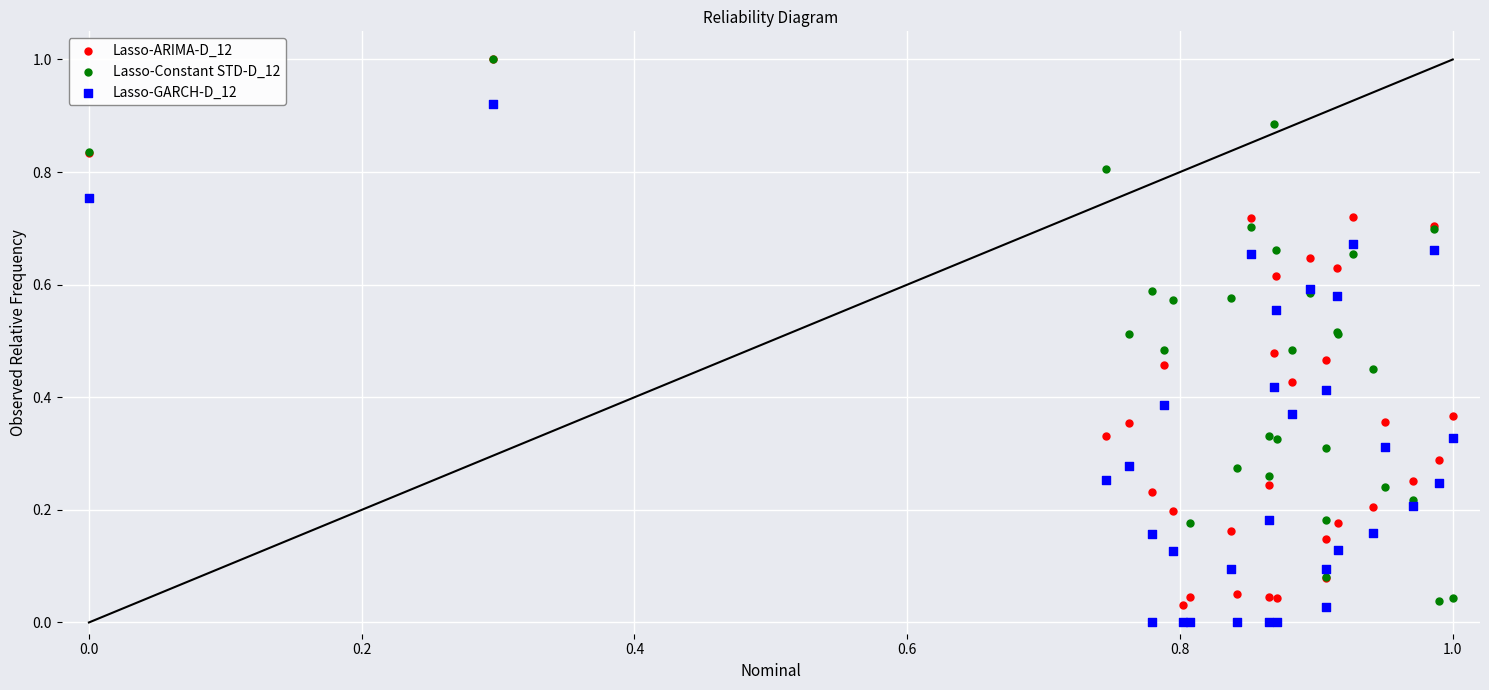

What are all the series names shown in the legend?

Lasso-ARIMA-D_12, Lasso-Constant STD-D_12, Lasso-GARCH-D_12